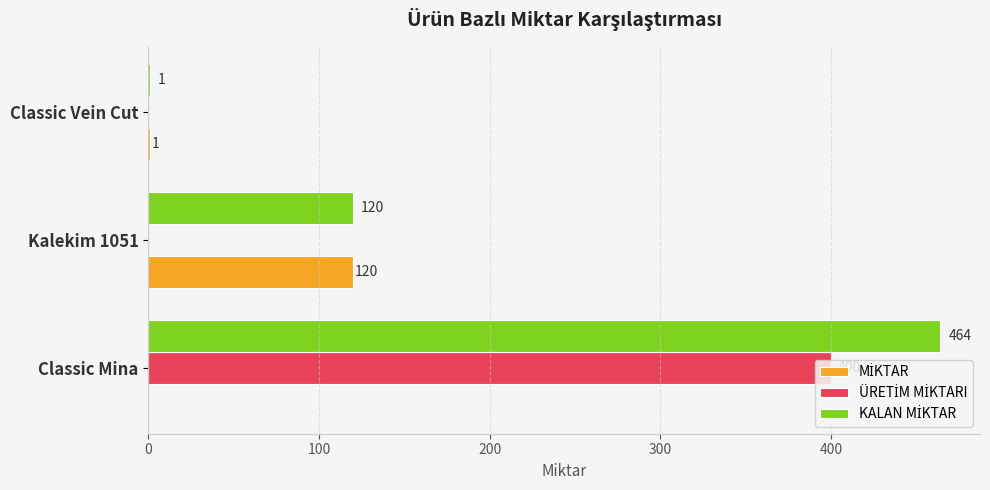

Which category has the highest value across all series?

Classic Mina